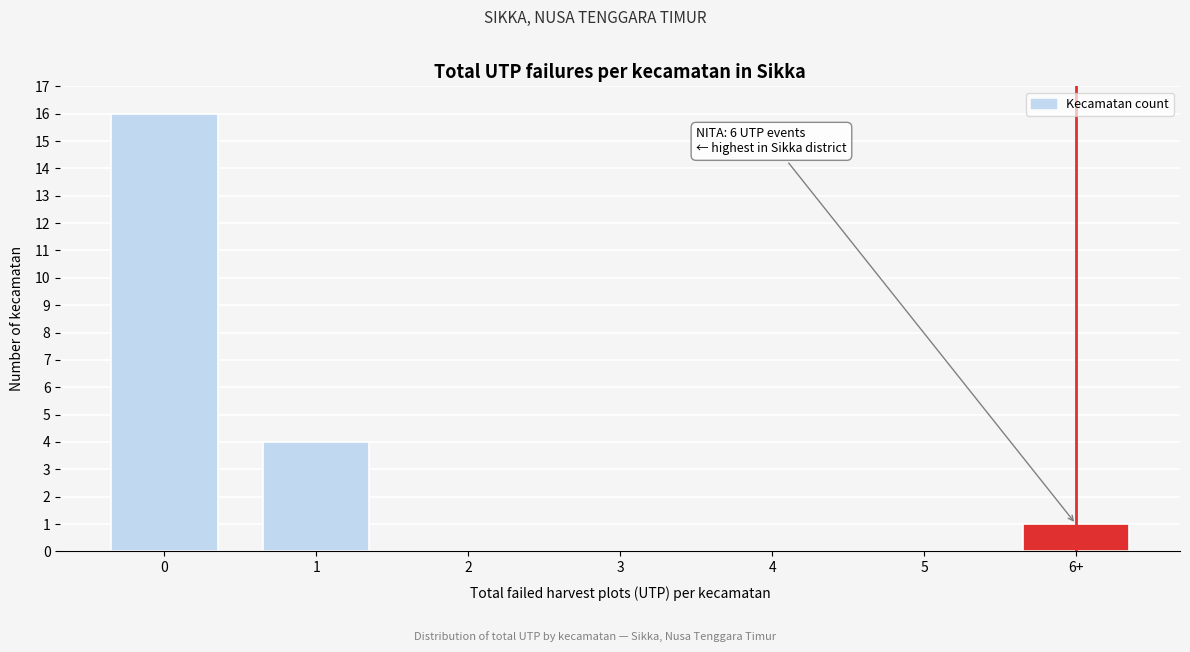

Reading left to right, what are all the values shown in this chart?

0=16	1=4	2=0	3=0	4=0	5=0	6+=1